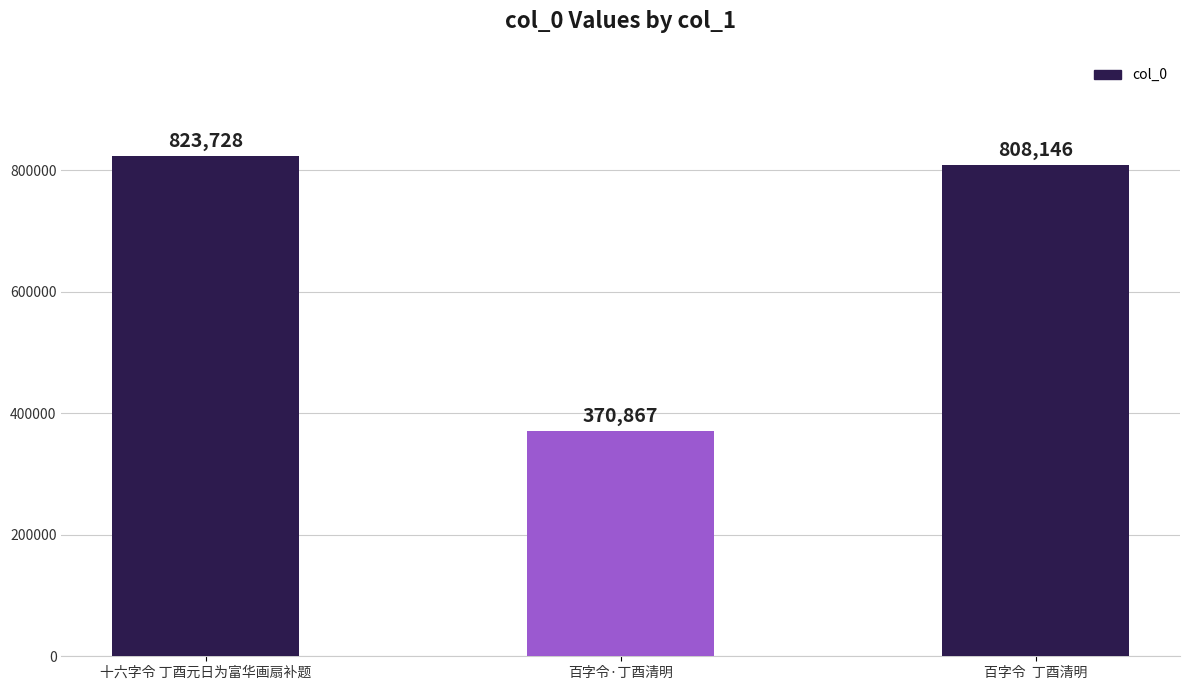

What is the change in value from 十六字令 丁酉元日为富华画扇补题 to 百字令·丁酉清明?

-452861